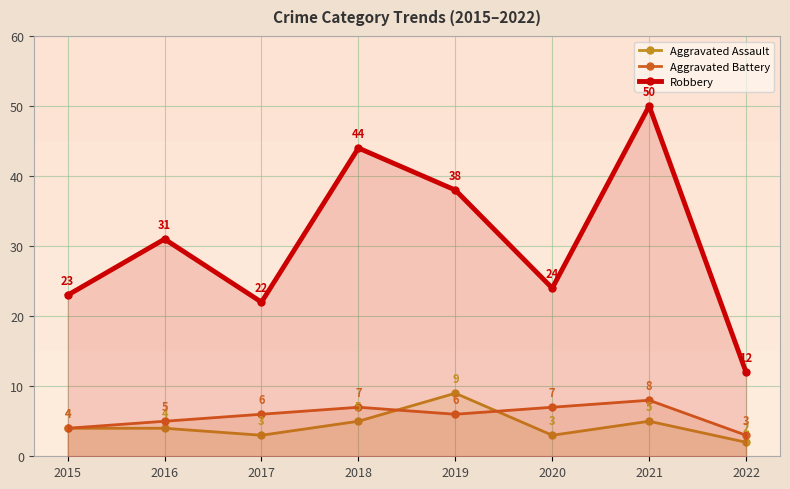

What is the difference between the second highest and minimum values in the Aggravated Battery series?

4